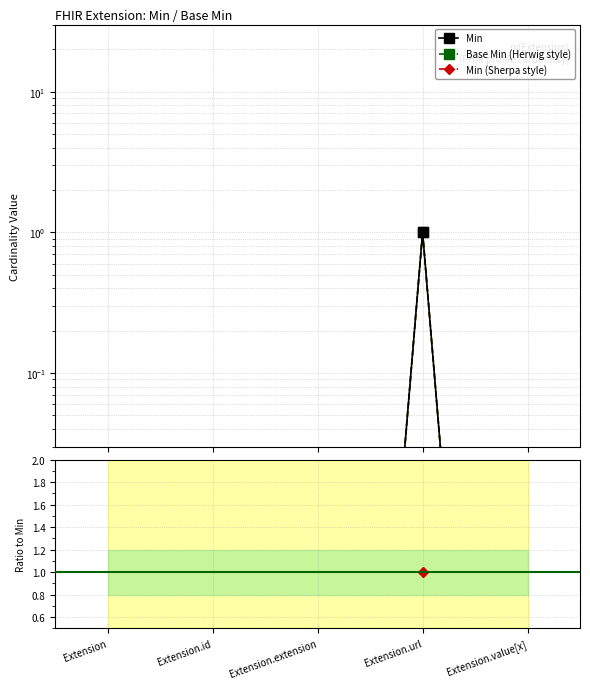

True or false: Base Min (Herwig style) and Min cross at least once.

False